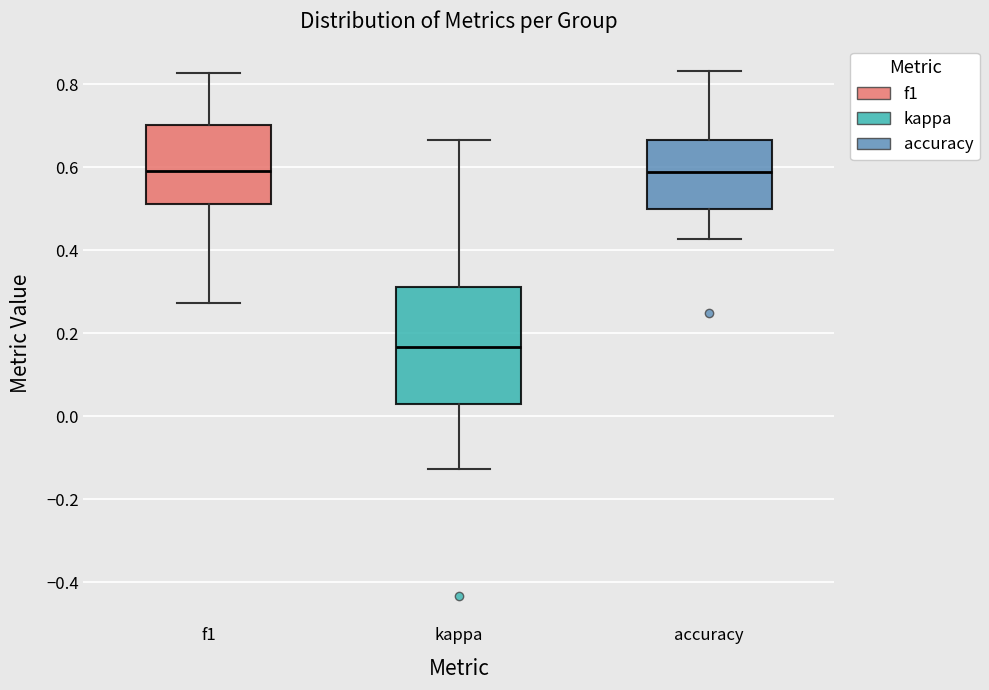

Which box has the lowest median line?

kappa